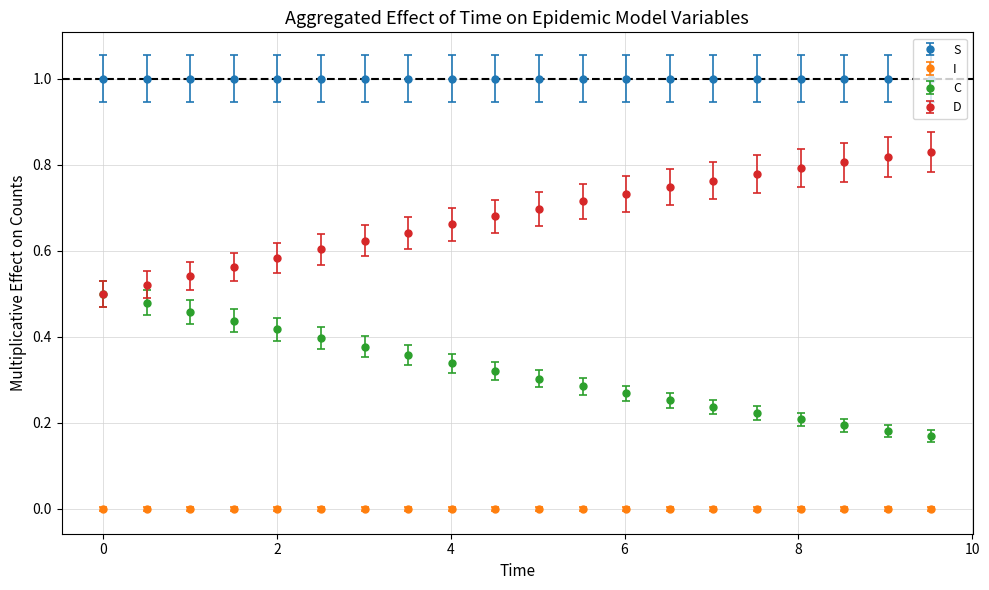

True or false: S and C cross at least once.

False